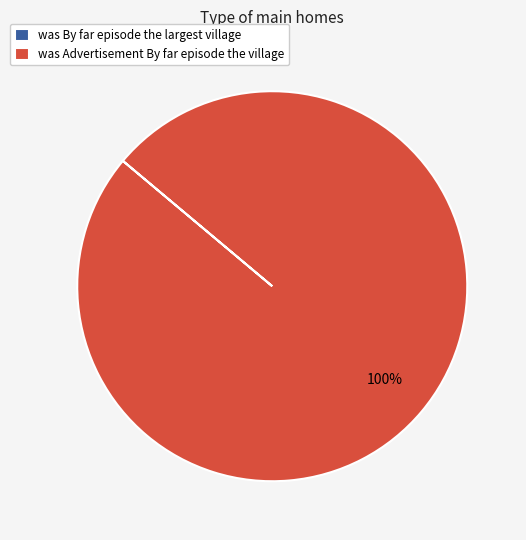

To the nearest percent, what is the difference between the largest and smallest slice percentages?

100%